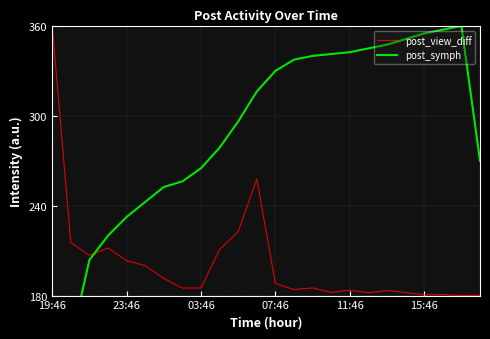

What is the minimum value for post_symph?

95.0